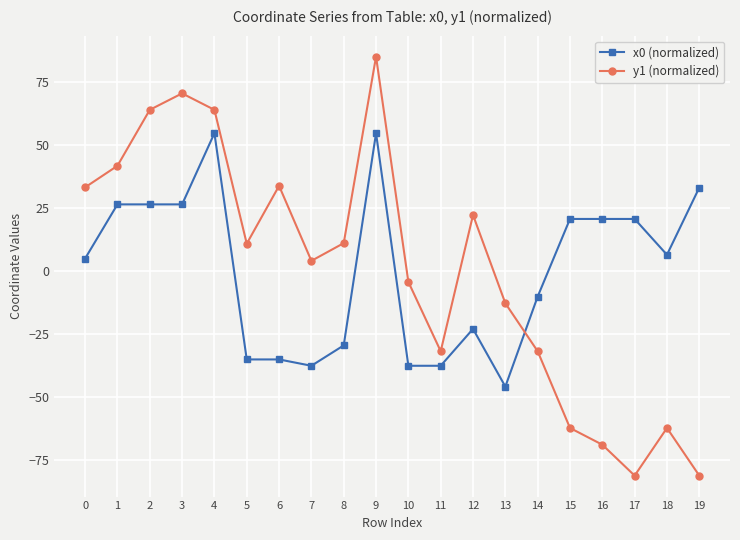

After their last crossing, which series has the higher values: y1 (normalized) or x0 (normalized)?

x0 (normalized)